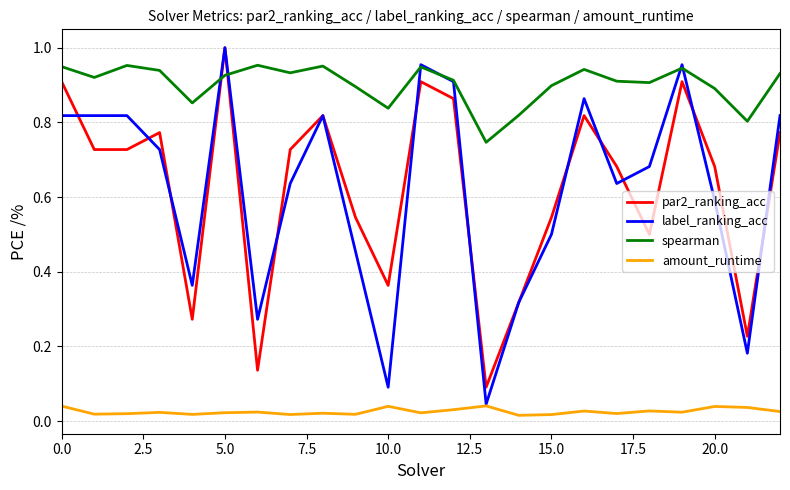

What are all the series names shown in the legend?

par2_ranking_acc, label_ranking_acc, spearman, amount_runtime